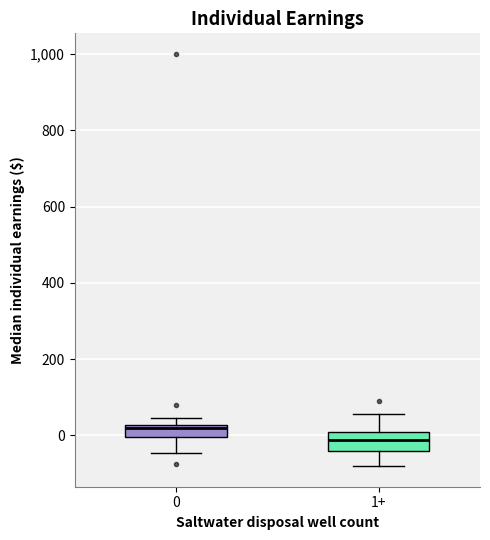

Where does the lower whisker of the box for 1+ end on the y-axis? The values are not printed on the chart, so give them approximately, as read against the axis.

-80